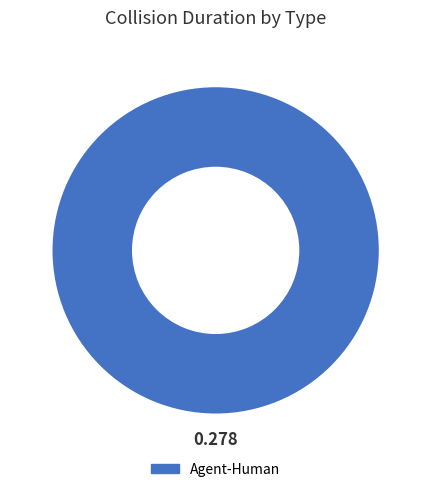

What is the majority slice?

Agent-Human